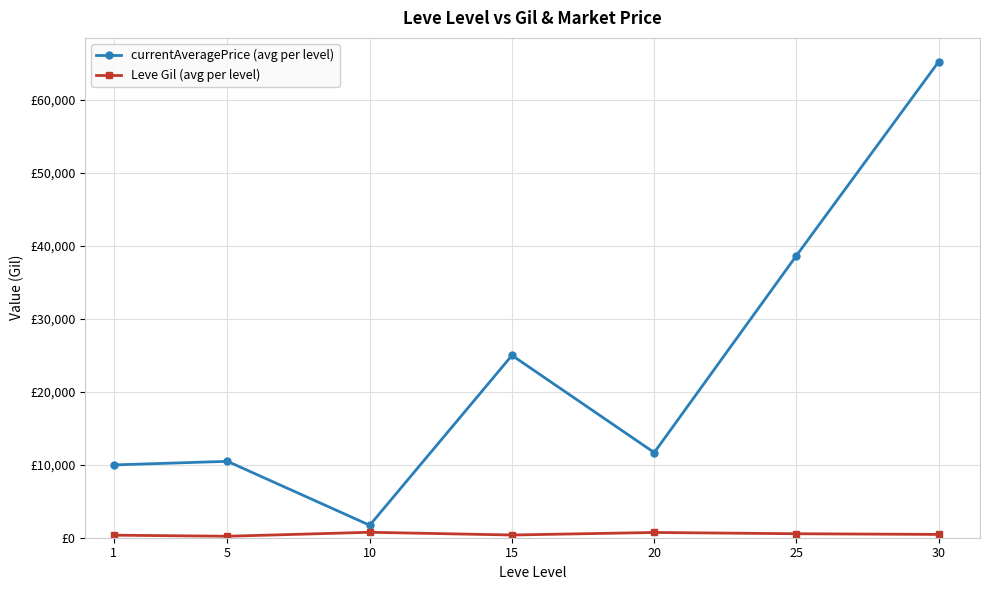

True or false: currentAveragePrice (avg per level) has more than 0 interior local peaks.

True